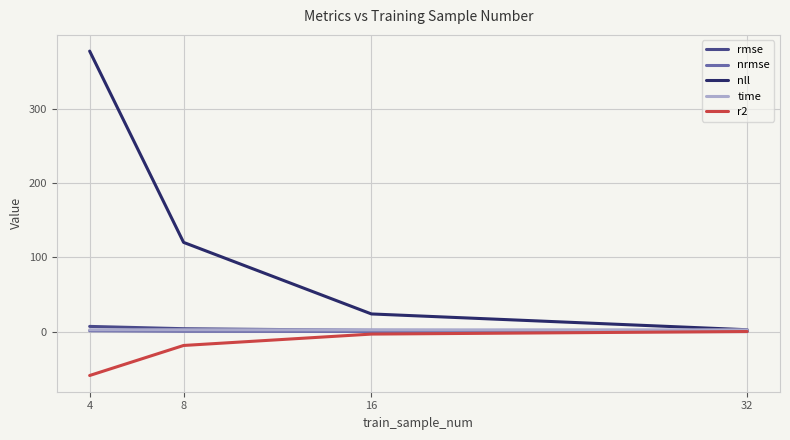

What is the greatest value displayed?

377.5